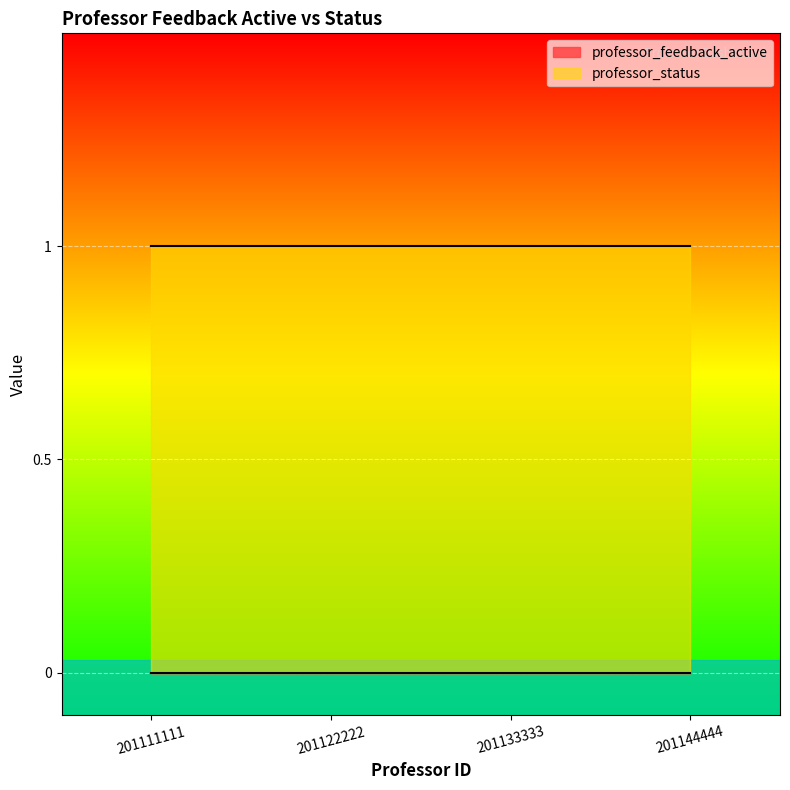

Does the chart display data point markers on the line(s)?

No